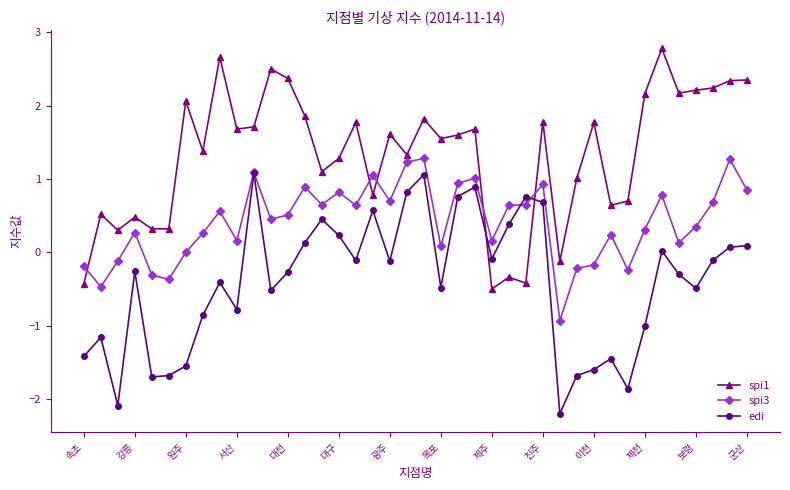

How many interior local valleys does the edi series have?

11